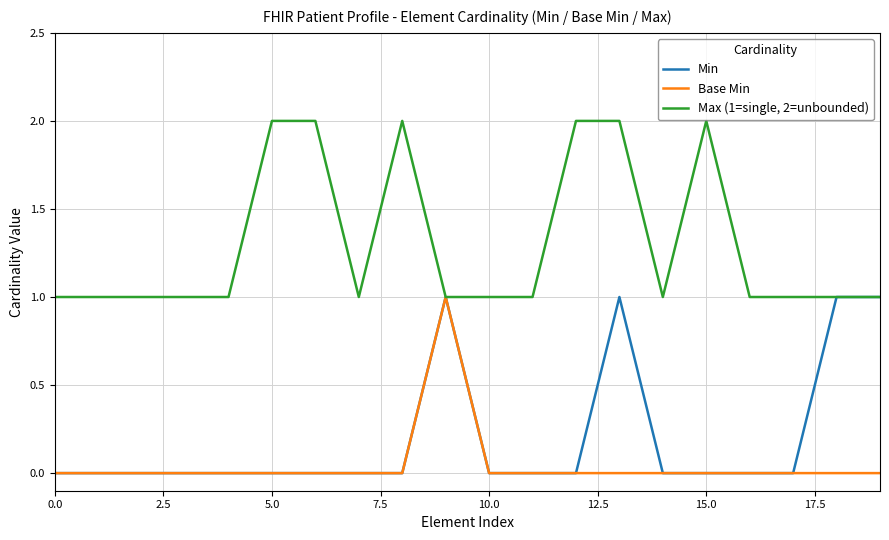

Does the chart display data point markers on the line(s)?

No